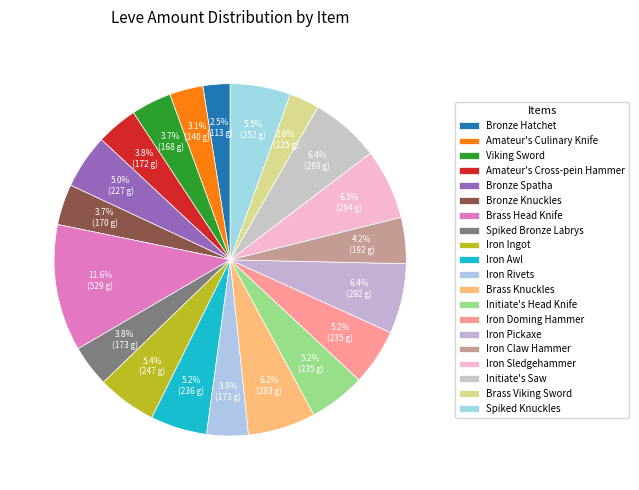

How much of the chart is everything except Viking Sword?

96.3%